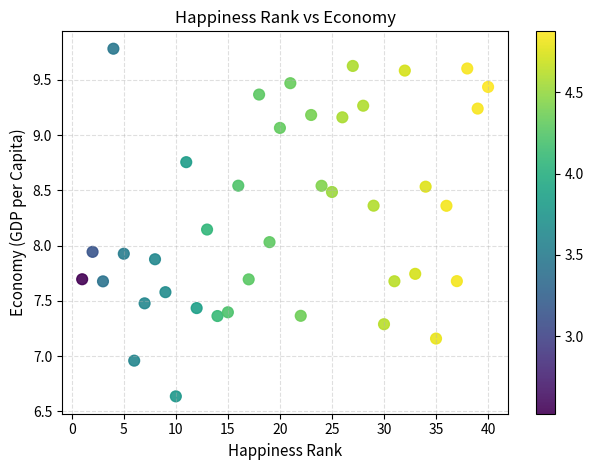

What is the range of Y values (max minus min)?

3.1